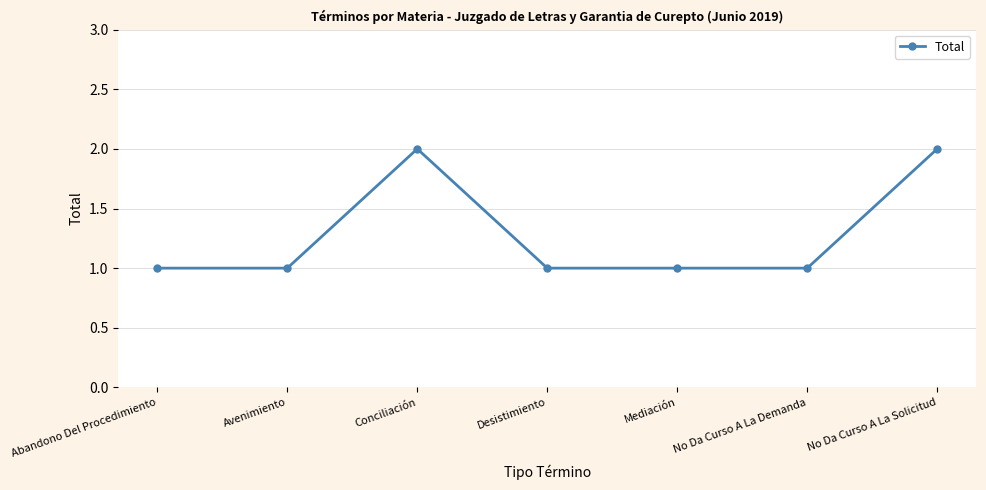

Read the value at Desistimiento.

1